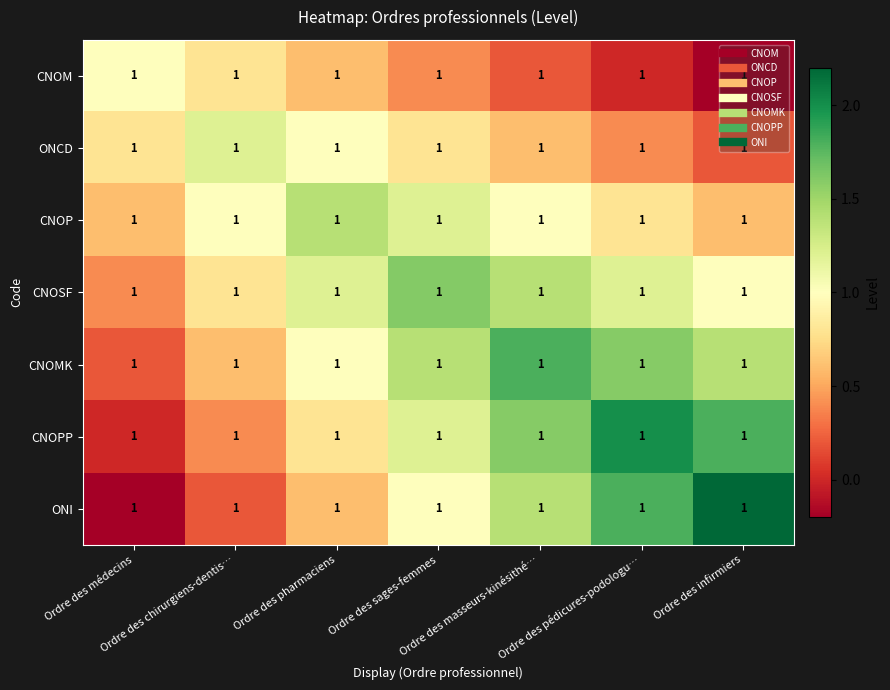

Reading left to right, transcribe all the data shown in this chart.

CNOM: Ordre des médecins=1.0	Ordre des chirurgiens-dentis…=1.0	Ordre des pharmaciens=1.0	Ordre des sages-femmes=1.0	Ordre des masseurs-kinésithé…=1.0	Ordre des pédicures-podologu…=1.0	Ordre des infirmiers=1.0
ONCD: Ordre des médecins=1.0	Ordre des chirurgiens-dentis…=1.0	Ordre des pharmaciens=1.0	Ordre des sages-femmes=1.0	Ordre des masseurs-kinésithé…=1.0	Ordre des pédicures-podologu…=1.0	Ordre des infirmiers=1.0
CNOP: Ordre des médecins=1.0	Ordre des chirurgiens-dentis…=1.0	Ordre des pharmaciens=1.0	Ordre des sages-femmes=1.0	Ordre des masseurs-kinésithé…=1.0	Ordre des pédicures-podologu…=1.0	Ordre des infirmiers=1.0
CNOSF: Ordre des médecins=1.0	Ordre des chirurgiens-dentis…=1.0	Ordre des pharmaciens=1.0	Ordre des sages-femmes=1.0	Ordre des masseurs-kinésithé…=1.0	Ordre des pédicures-podologu…=1.0	Ordre des infirmiers=1.0
CNOMK: Ordre des médecins=1.0	Ordre des chirurgiens-dentis…=1.0	Ordre des pharmaciens=1.0	Ordre des sages-femmes=1.0	Ordre des masseurs-kinésithé…=1.0	Ordre des pédicures-podologu…=1.0	Ordre des infirmiers=1.0
CNOPP: Ordre des médecins=1.0	Ordre des chirurgiens-dentis…=1.0	Ordre des pharmaciens=1.0	Ordre des sages-femmes=1.0	Ordre des masseurs-kinésithé…=1.0	Ordre des pédicures-podologu…=1.0	Ordre des infirmiers=1.0
ONI: Ordre des médecins=1.0	Ordre des chirurgiens-dentis…=1.0	Ordre des pharmaciens=1.0	Ordre des sages-femmes=1.0	Ordre des masseurs-kinésithé…=1.0	Ordre des pédicures-podologu…=1.0	Ordre des infirmiers=1.0